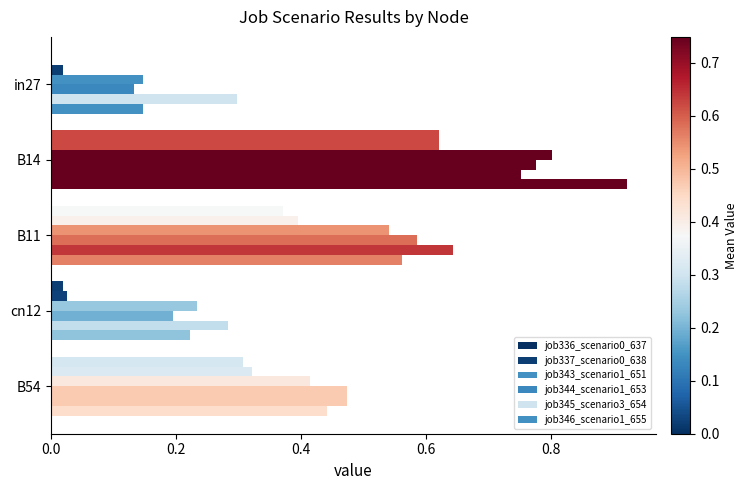

How many series are shown in this chart?

6